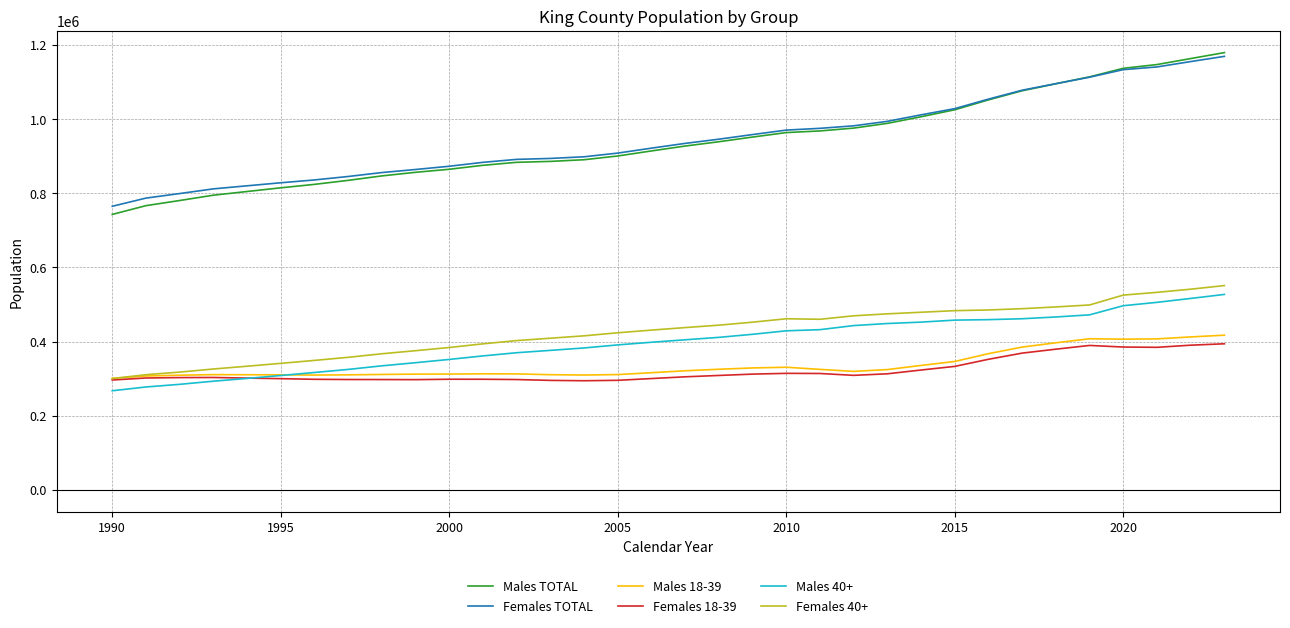

What is the highest value of the Females 18-39 series?

393942